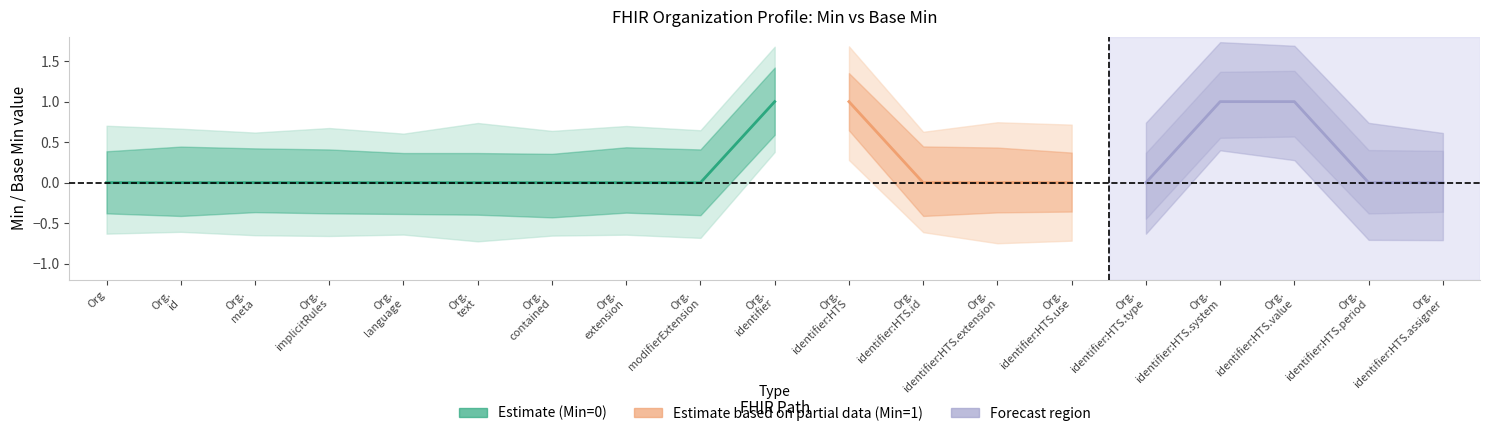

At how many categories does at least one series exceed 0?

4